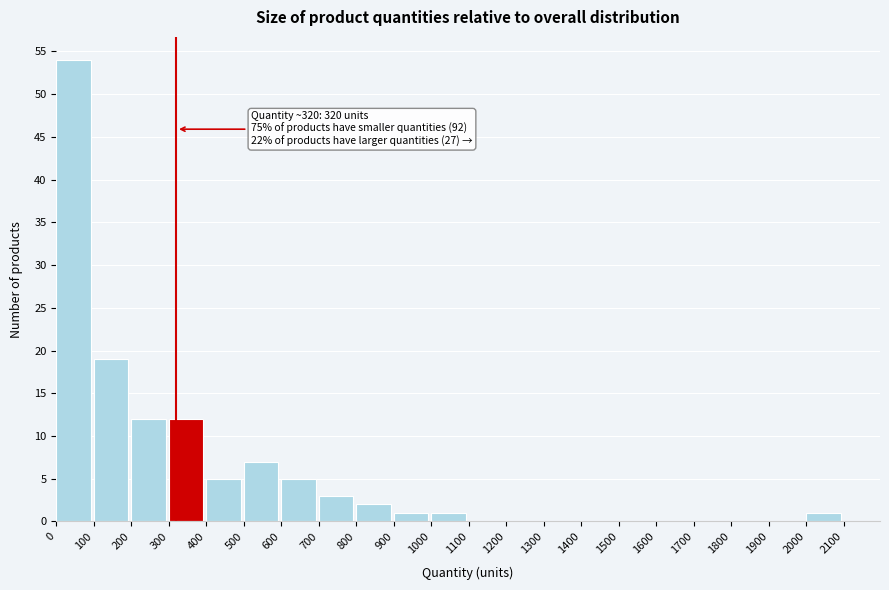

Over which range of the x-axis is the bar tallest?

0 to 100